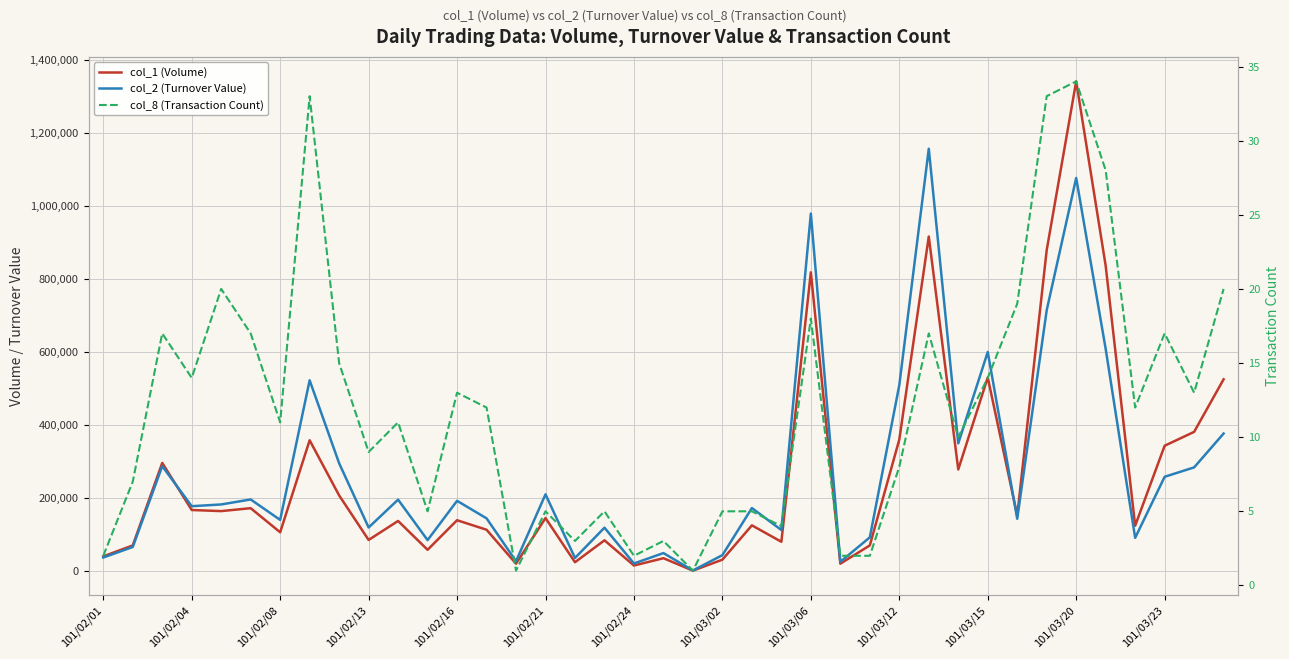

At 17, list the series in order from smallest to largest.

col_8 (Transaction Count), col_1 (Volume), col_2 (Turnover Value)